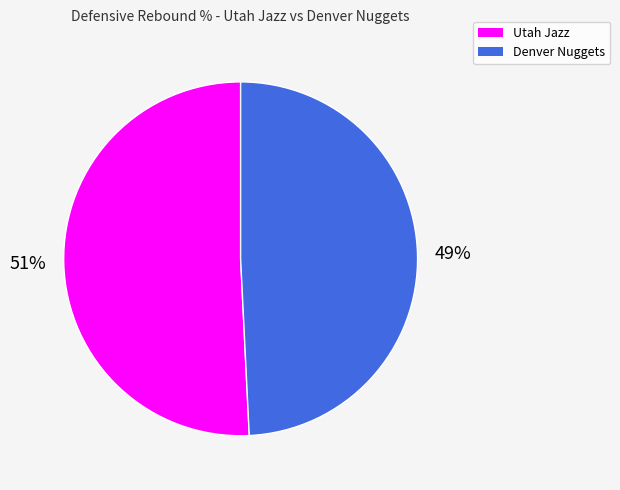

Which has a higher value, Denver Nuggets or Utah Jazz?

Utah Jazz